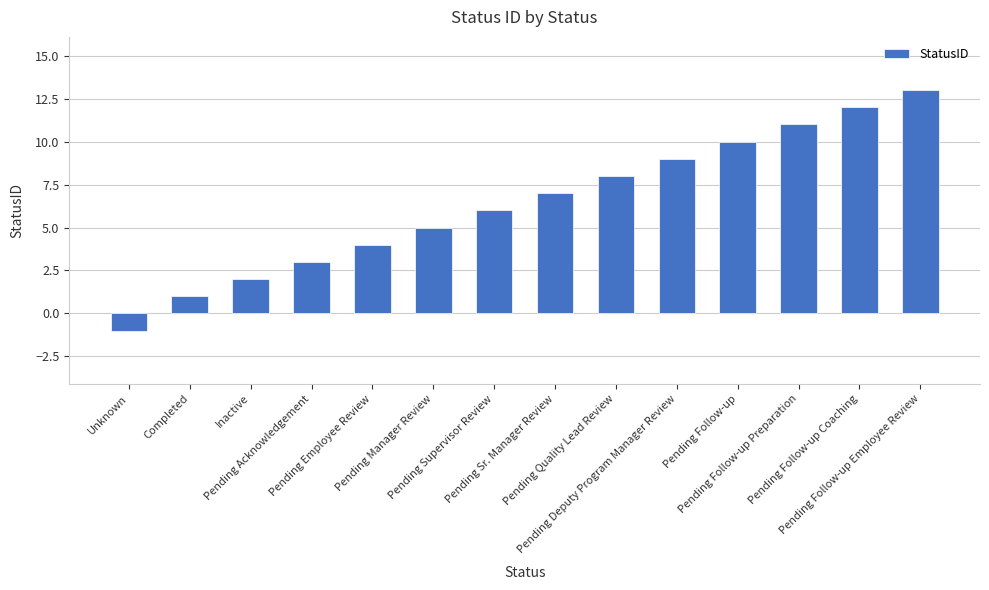

What is the sum of all values?

90